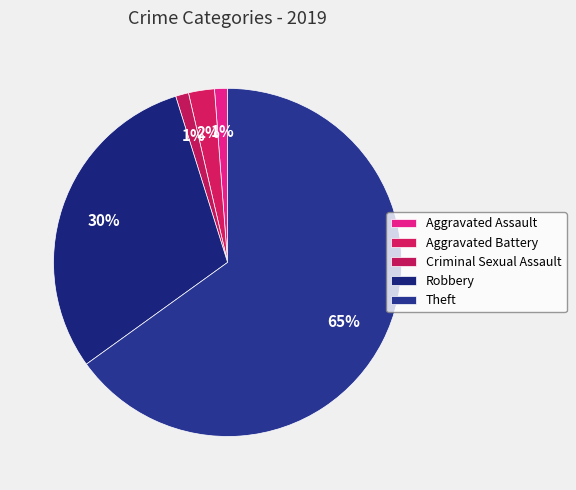

Does Theft represent more than half of the total?

Yes